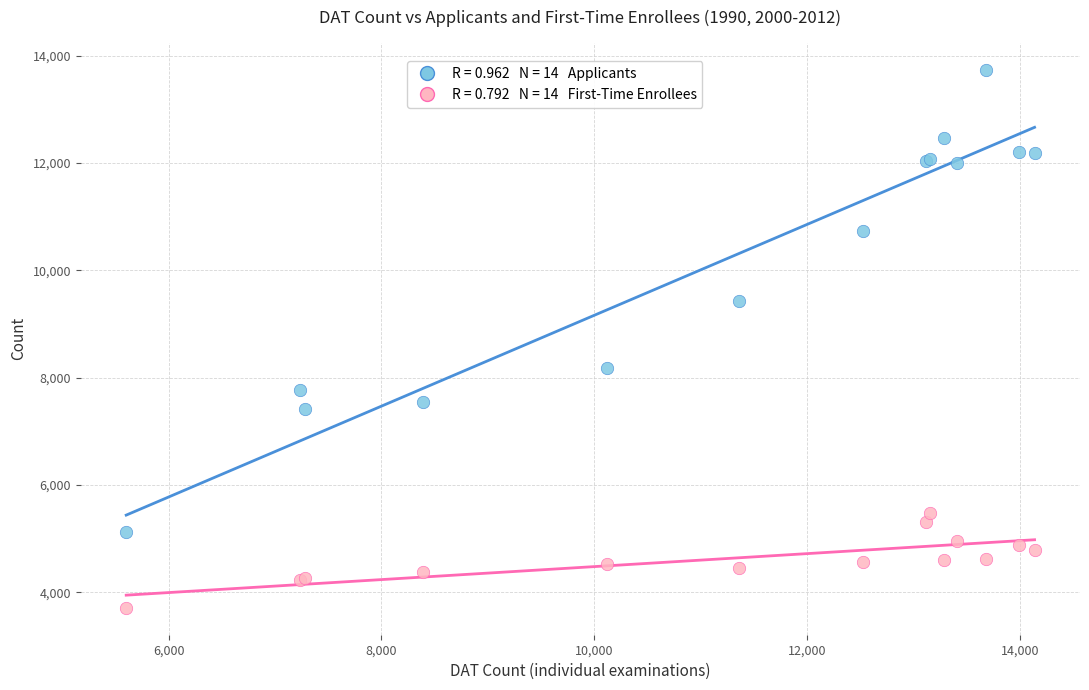

Across all series, what Y value is closest to 8725?

8176